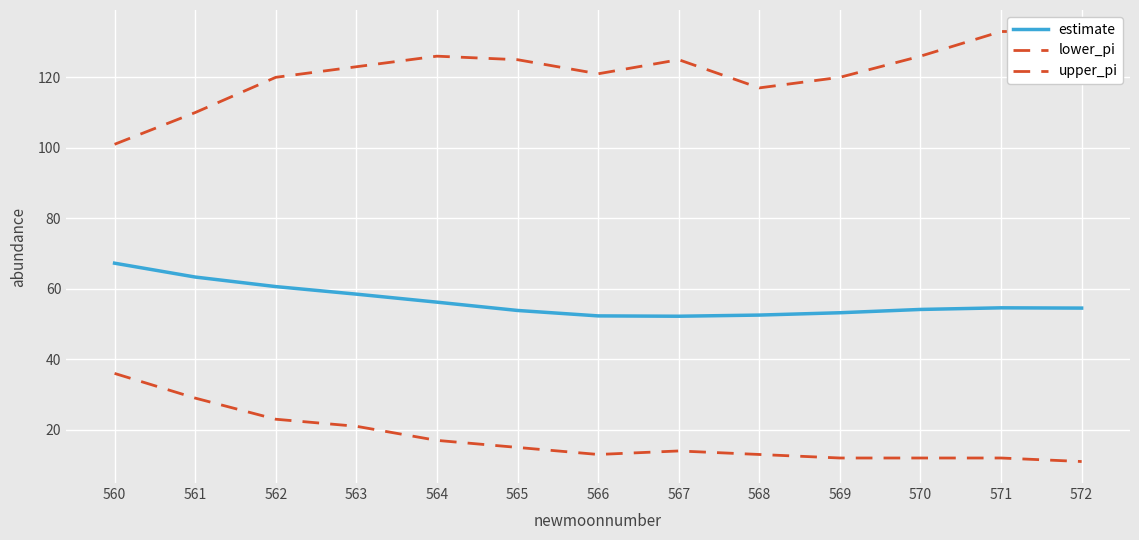

Rank the series by their maximum value, from highest to lowest.

upper_pi, estimate, lower_pi